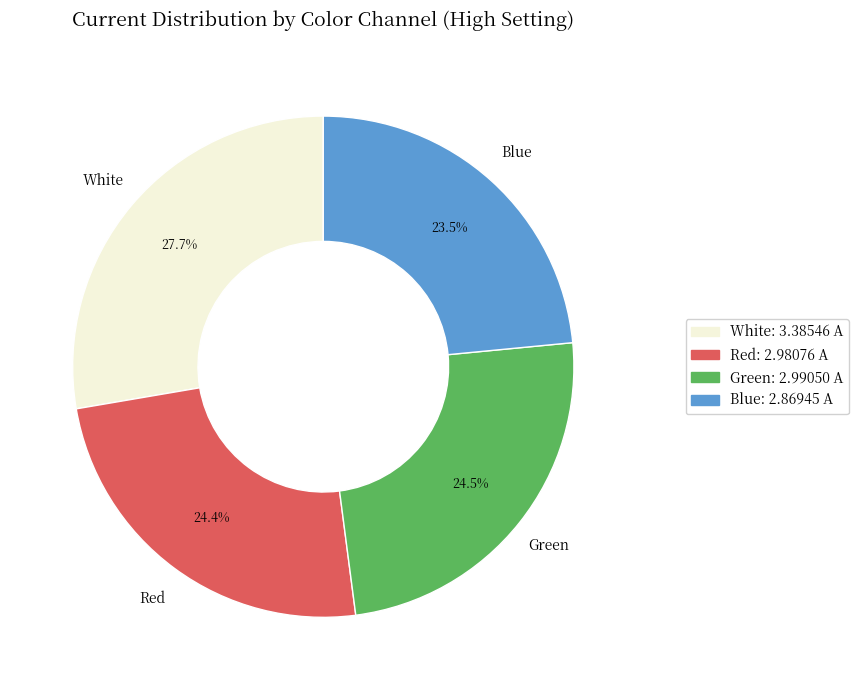

Which category has the smallest portion of the pie?

Blue